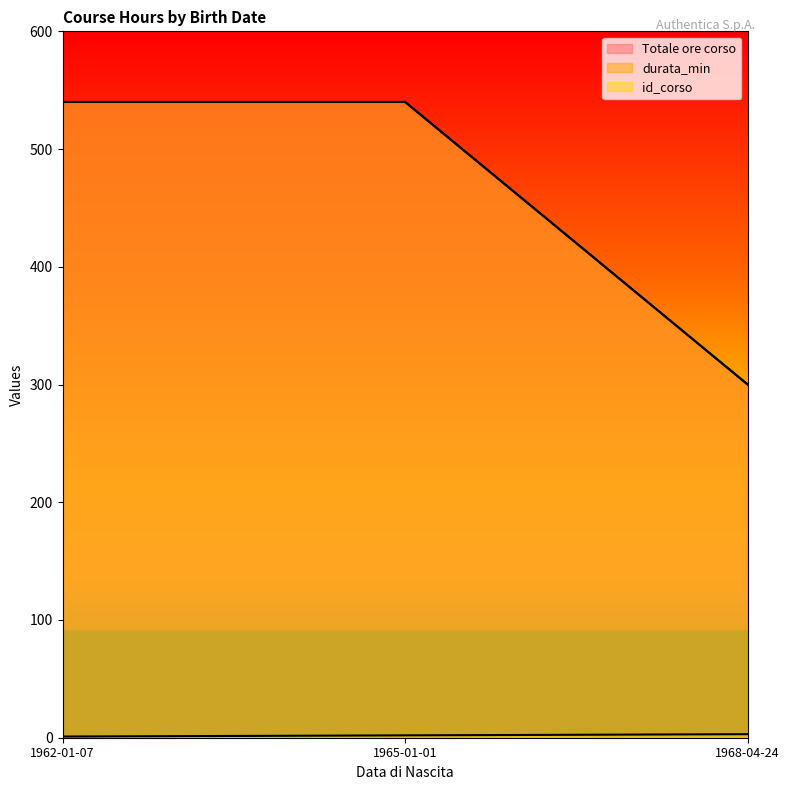

At which category is the sum across all series the highest?

1965-01-01